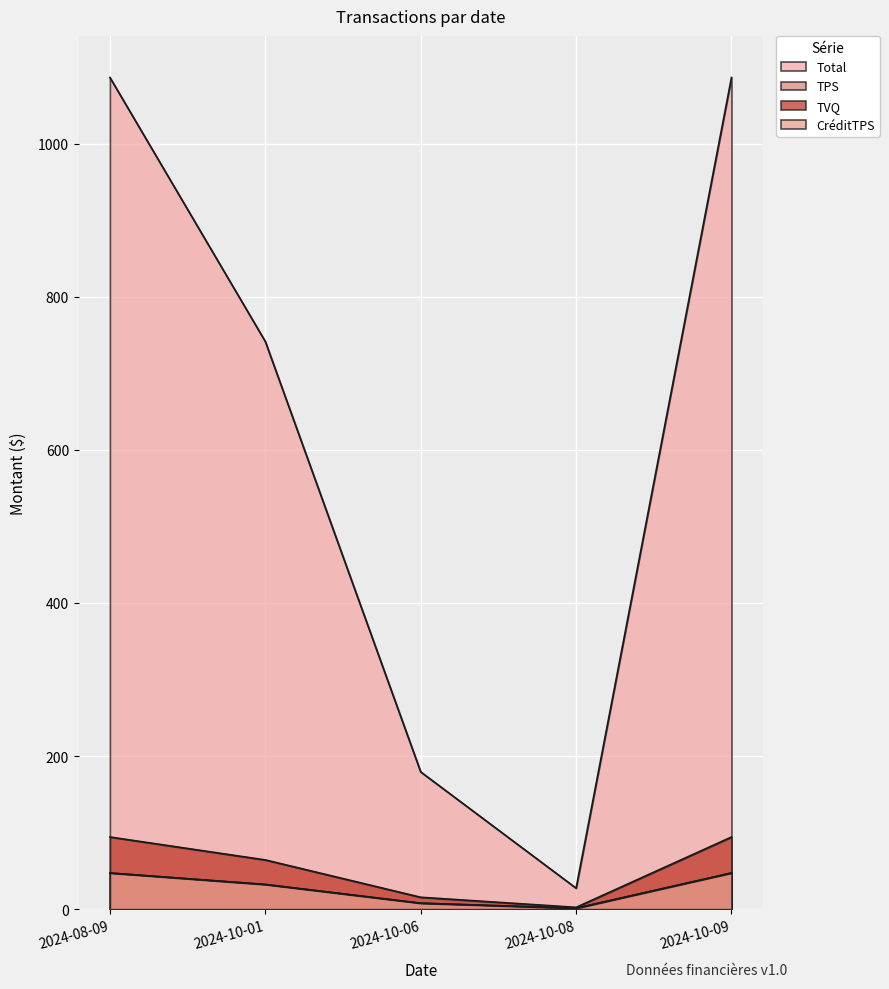

At which category is the sum across all series the highest?

2024-08-09